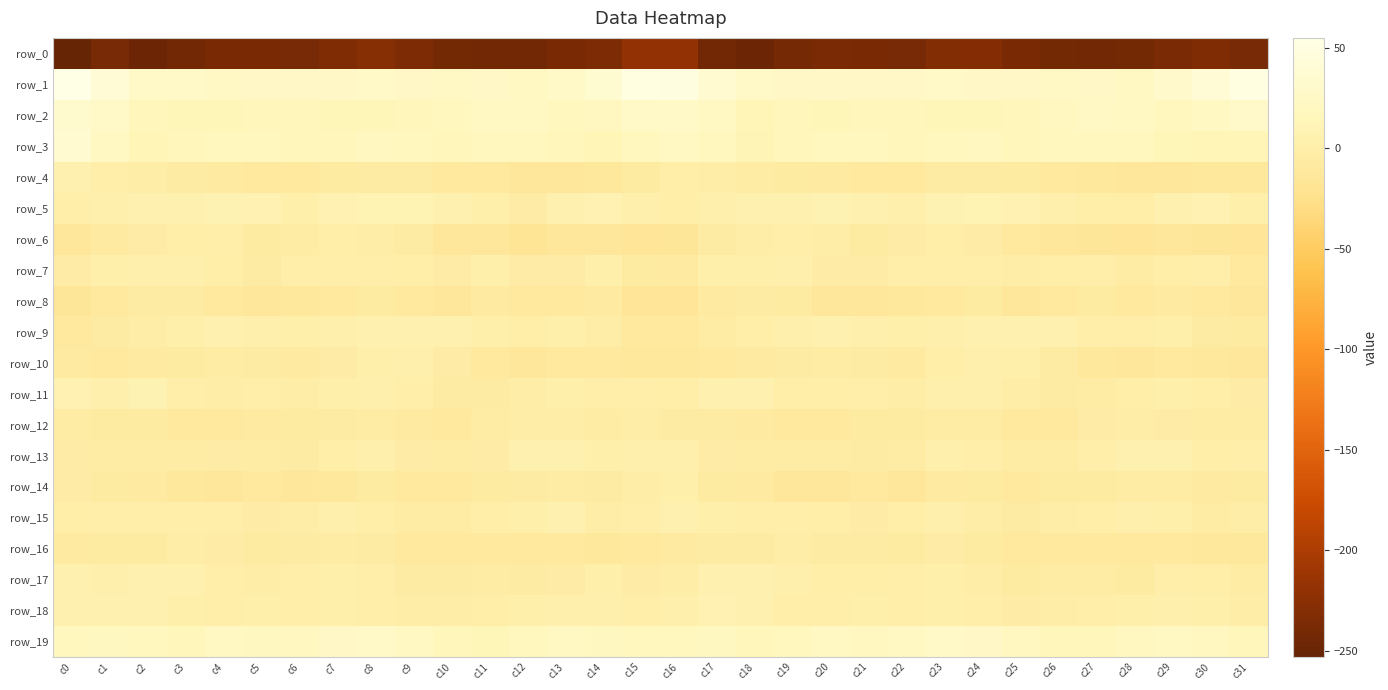

Where is row_0 nearest to the value -235?

c14